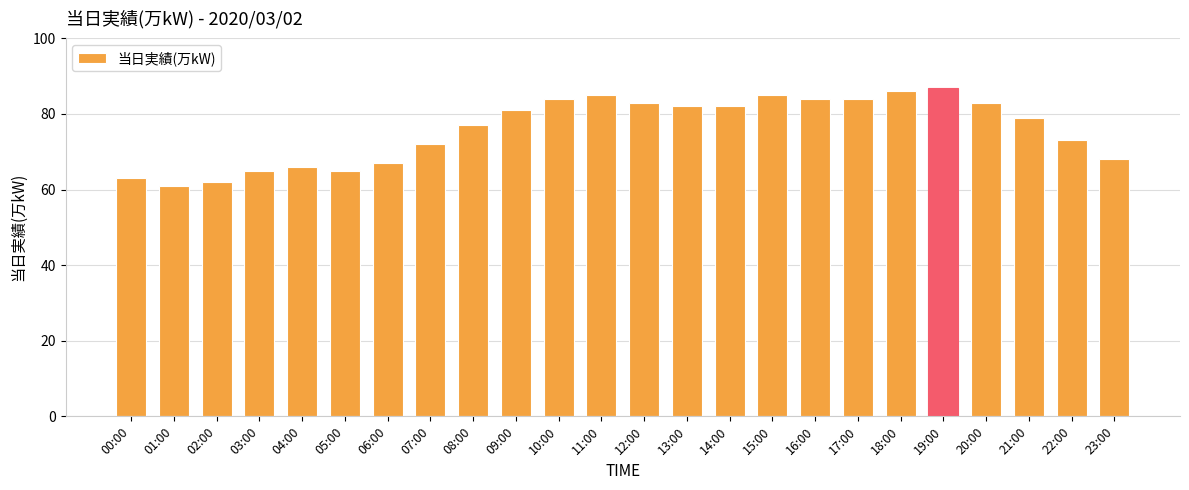

What is the minimum value shown in the chart?

61